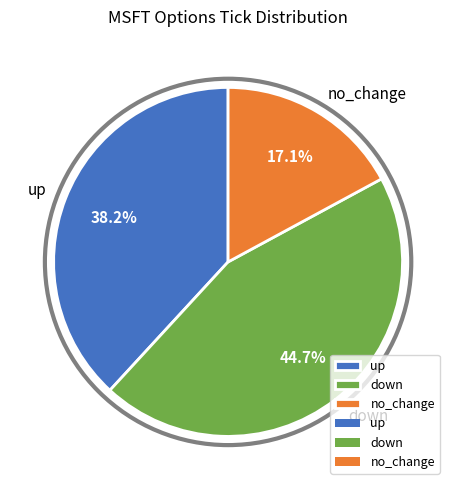

Is down the majority of the pie?

No